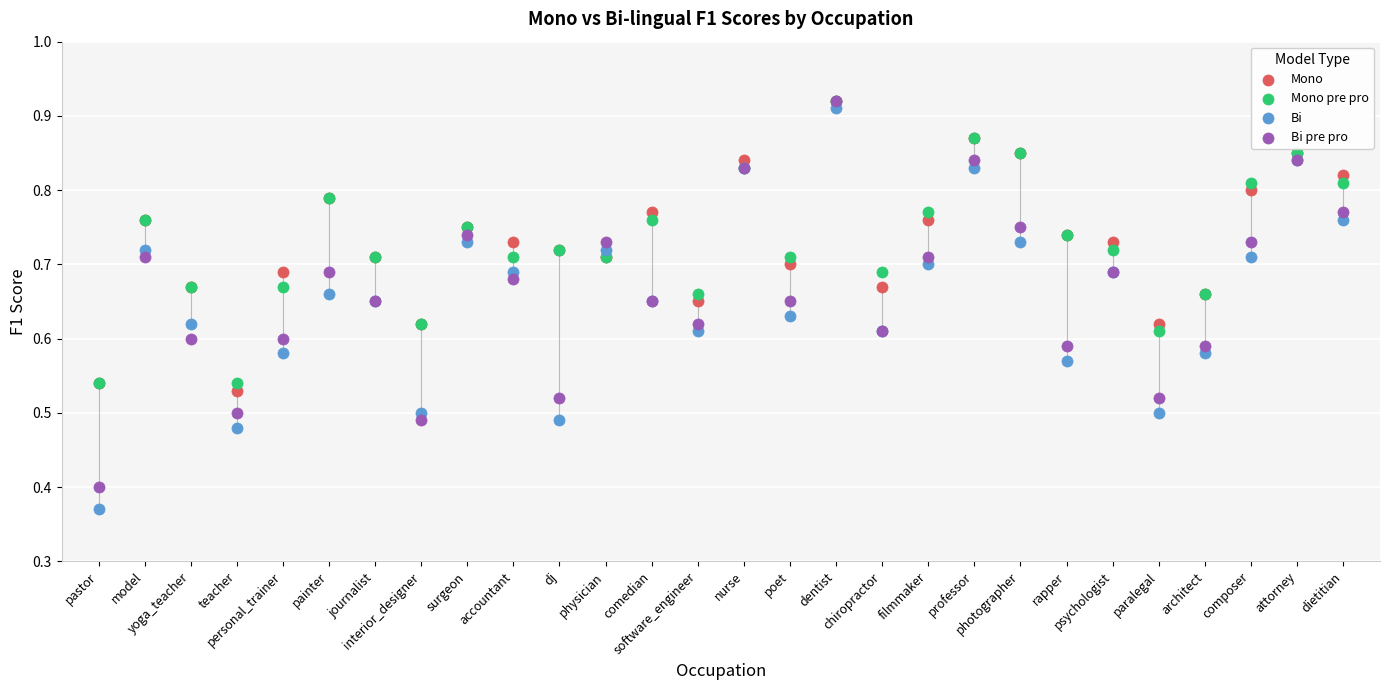

Which series reaches the minimum Y coordinate?

Bi